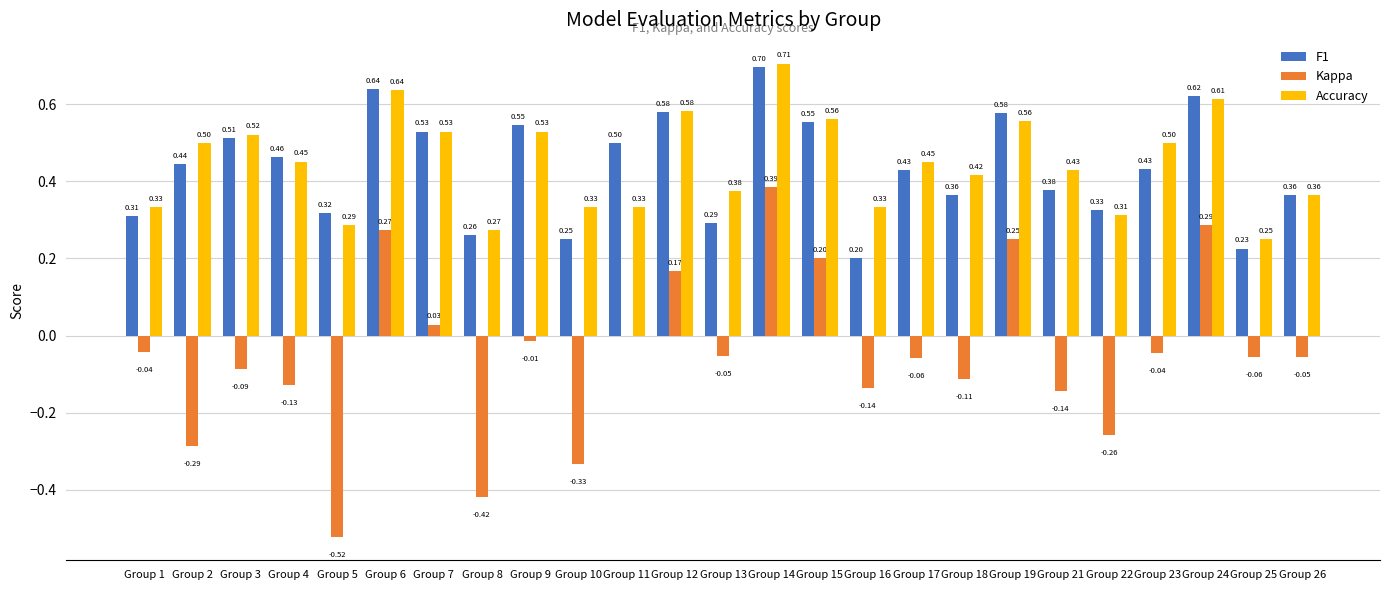

At which category is the sum across all series the highest?

Group 14